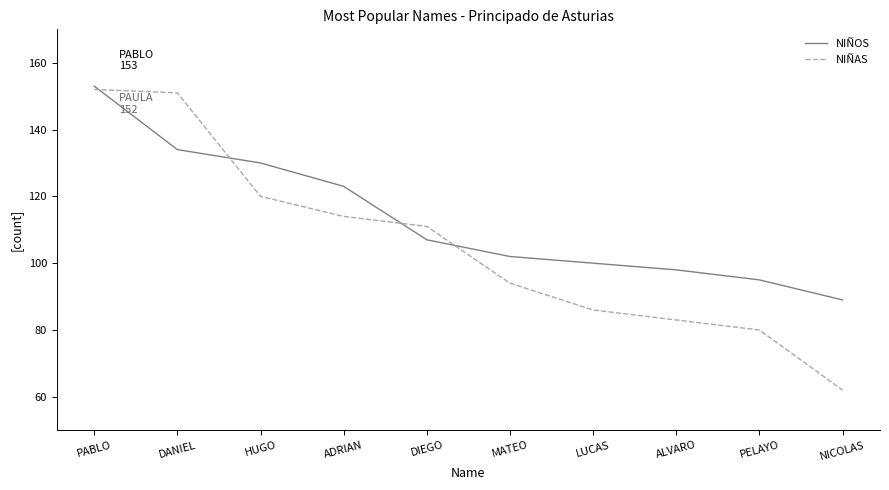

Which series has the largest range (max minus min)?

NIÑAS